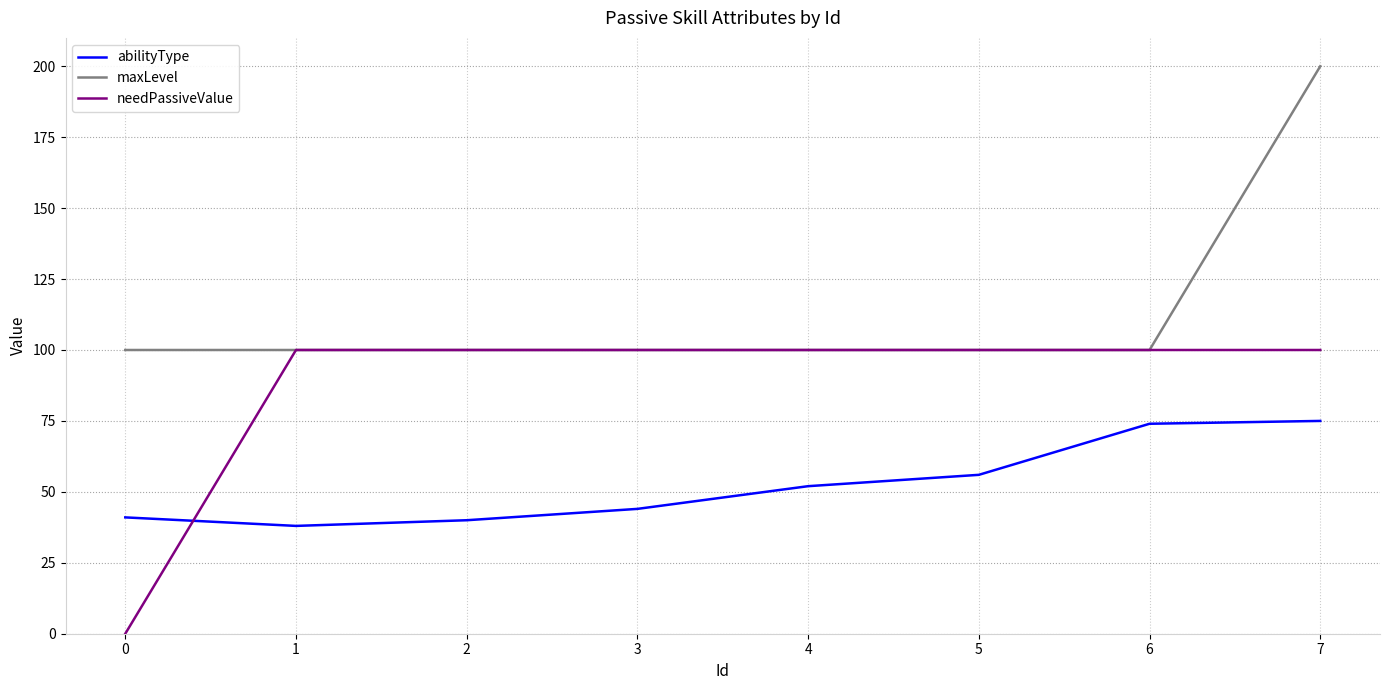

At how many categories does at least one series exceed 14?

8